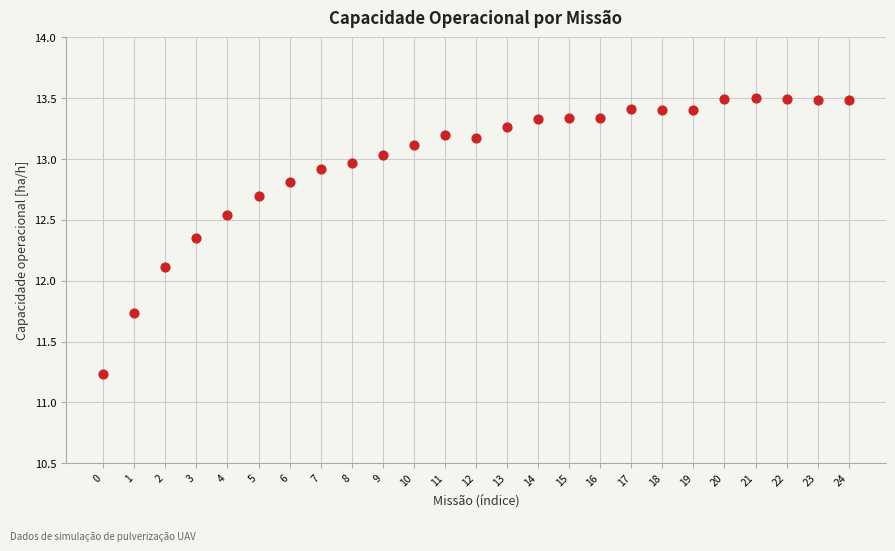

What Y value in the scatter plot is closest to 12?

12.1